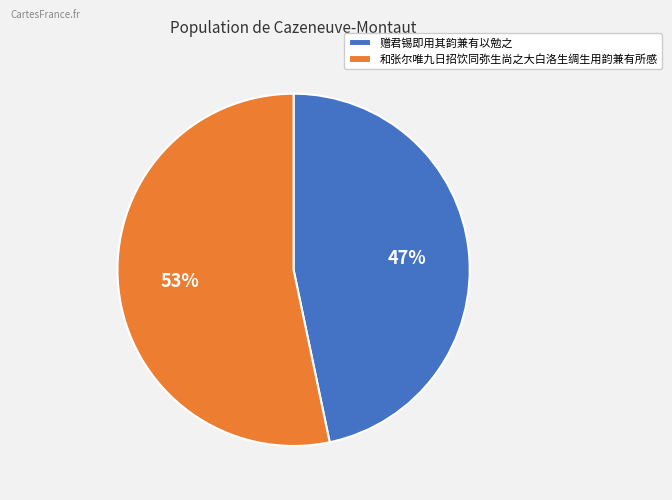

Is there any slice that represents more than half of the pie?

Yes